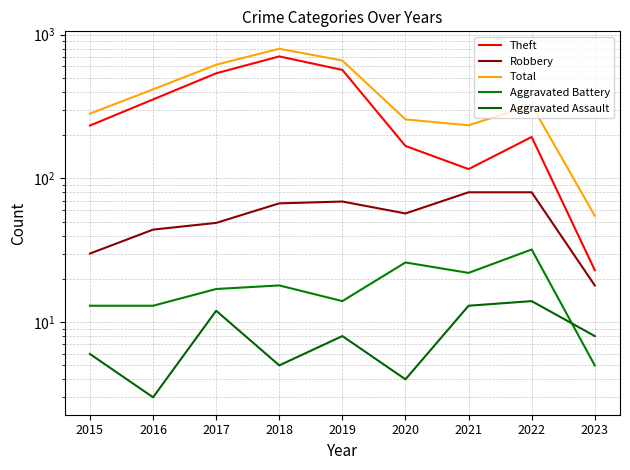

Which series has the widest spread of values?

Total